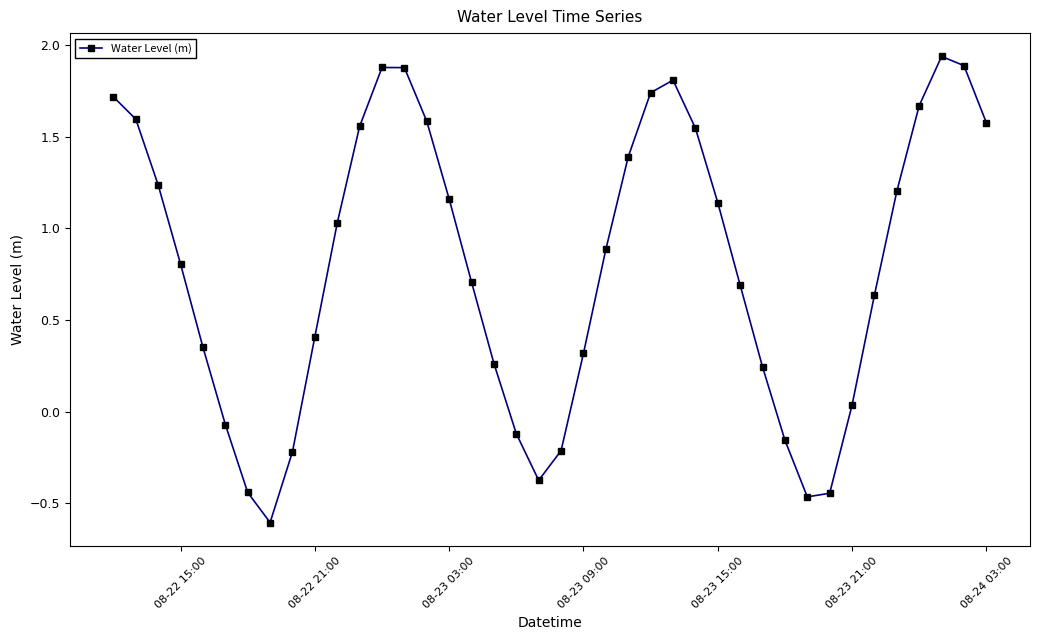

What is the smallest value displayed?

-0.6